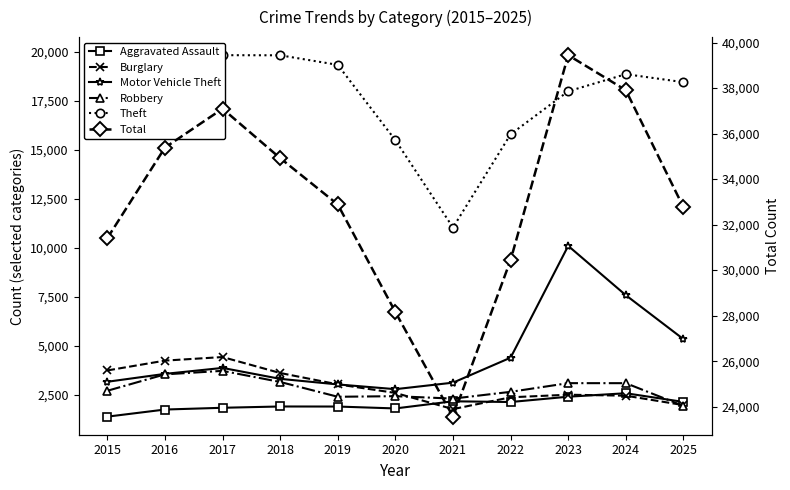

Which series has the largest range (max minus min)?

Total